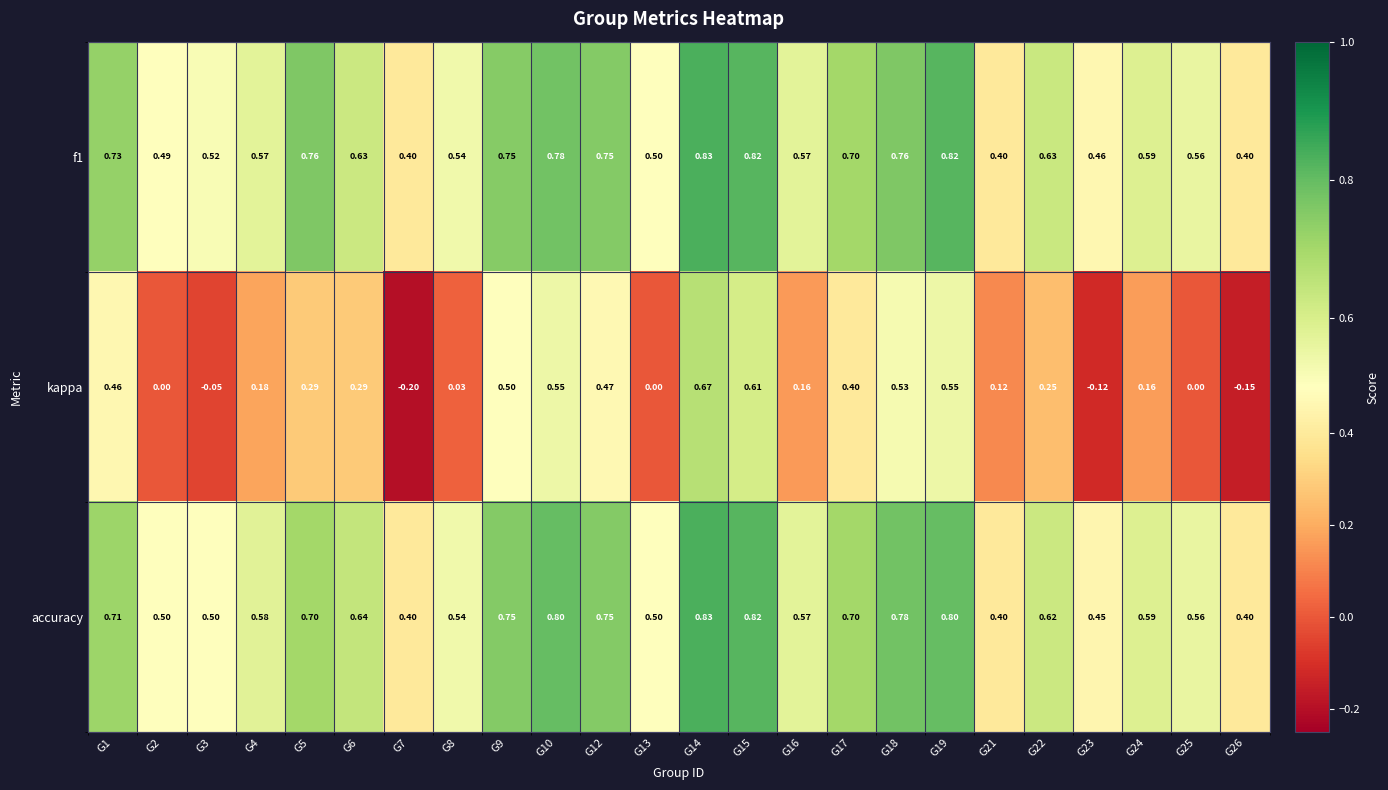

What is the total value across all series at G23?

0.8